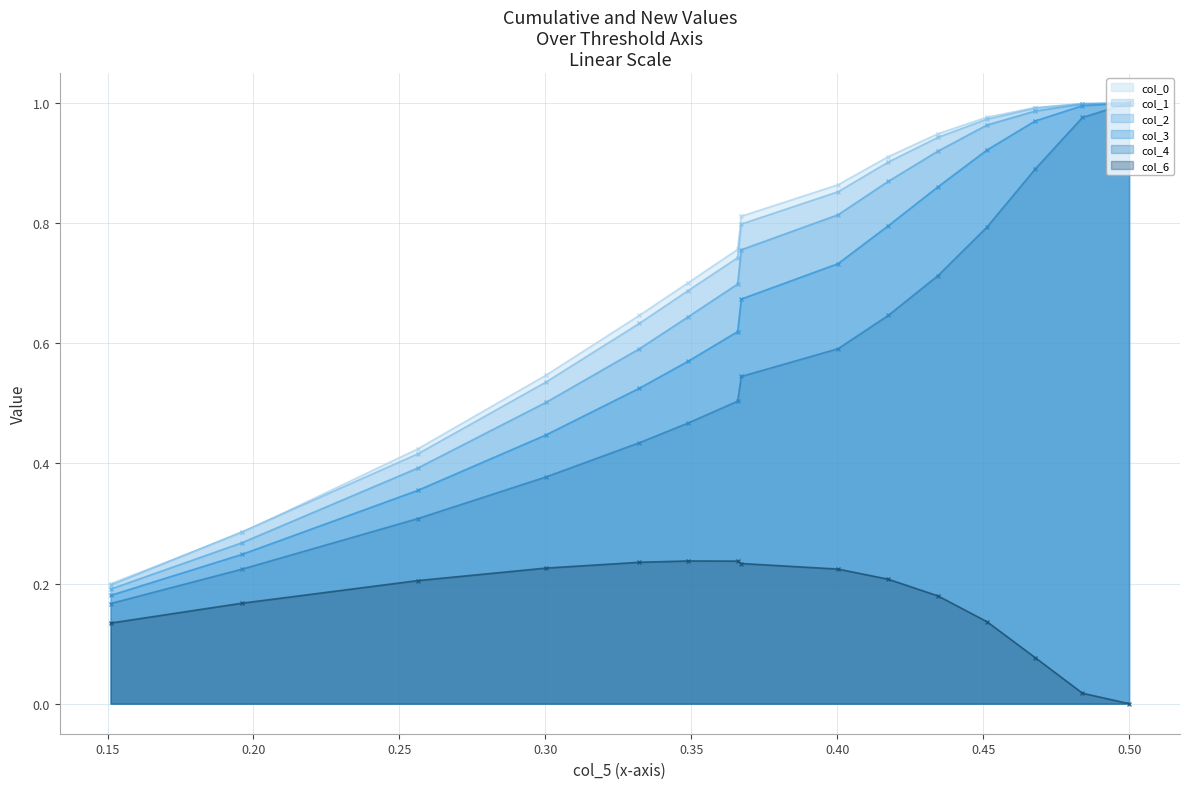

True or false: col_0 line and col_3 line intersect in this chart.

False